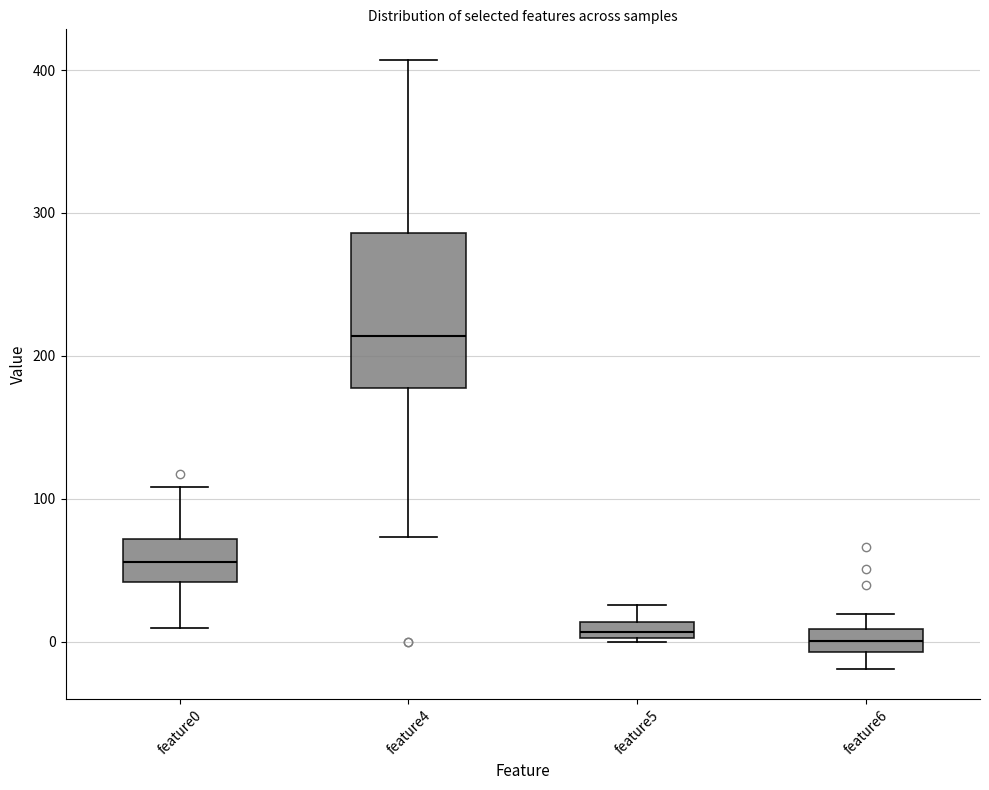

Comparing the boxes themselves (not the whiskers), which one is the tallest?

feature4